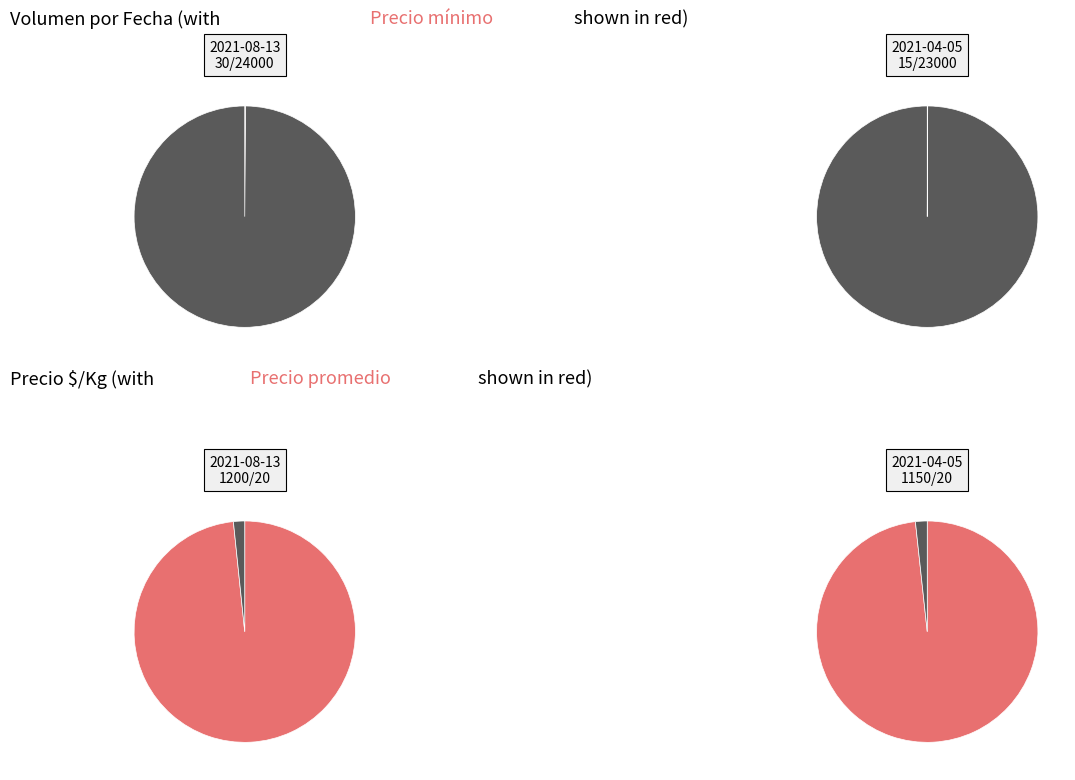

Which slice is the smallest?

Volumen